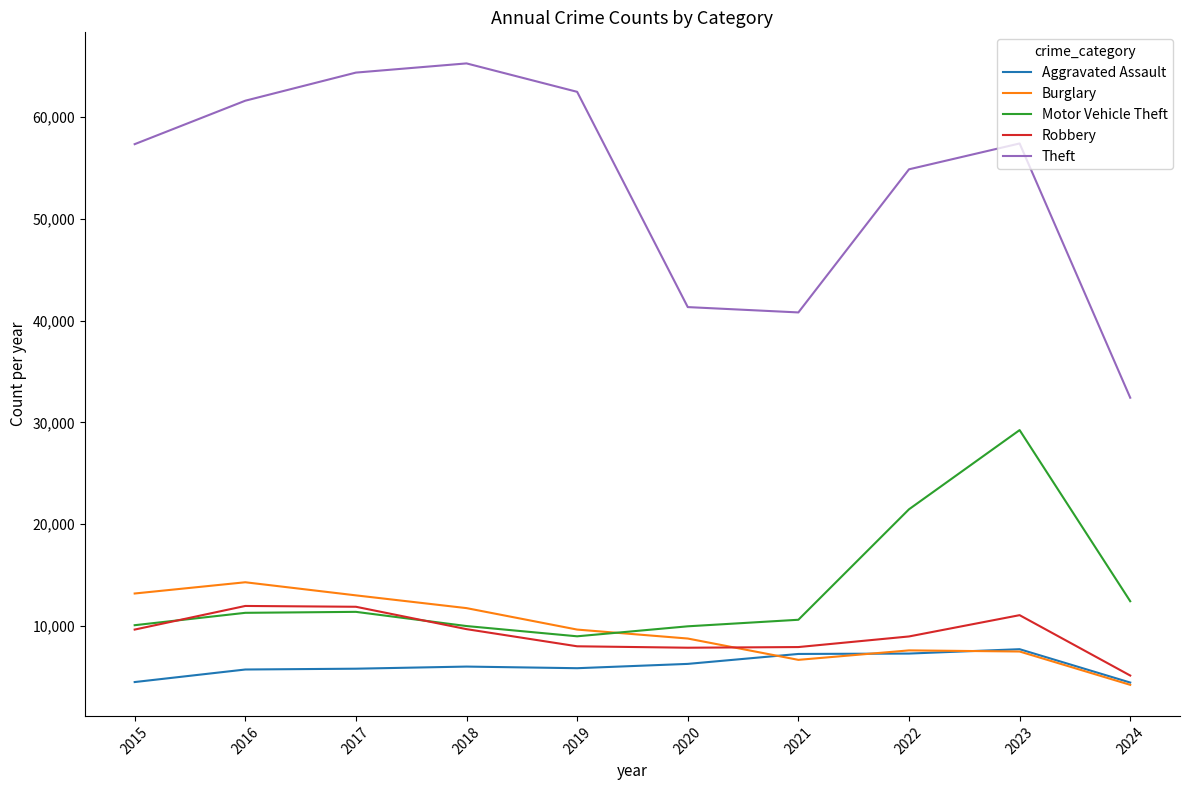

Which series has the largest total across all categories?

Theft